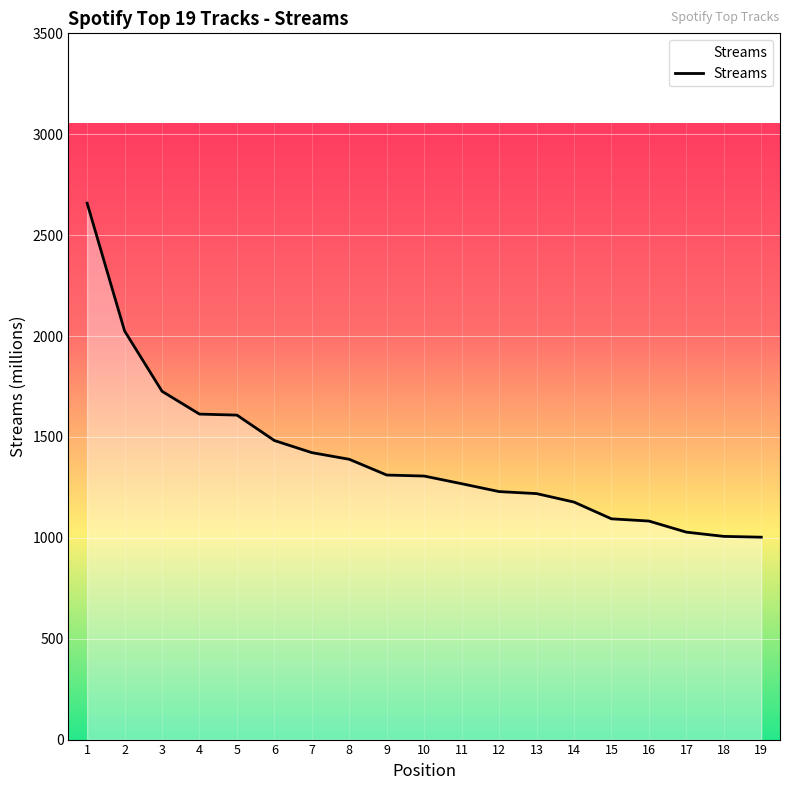

What is the sum of the values at 2 and 4?

3638